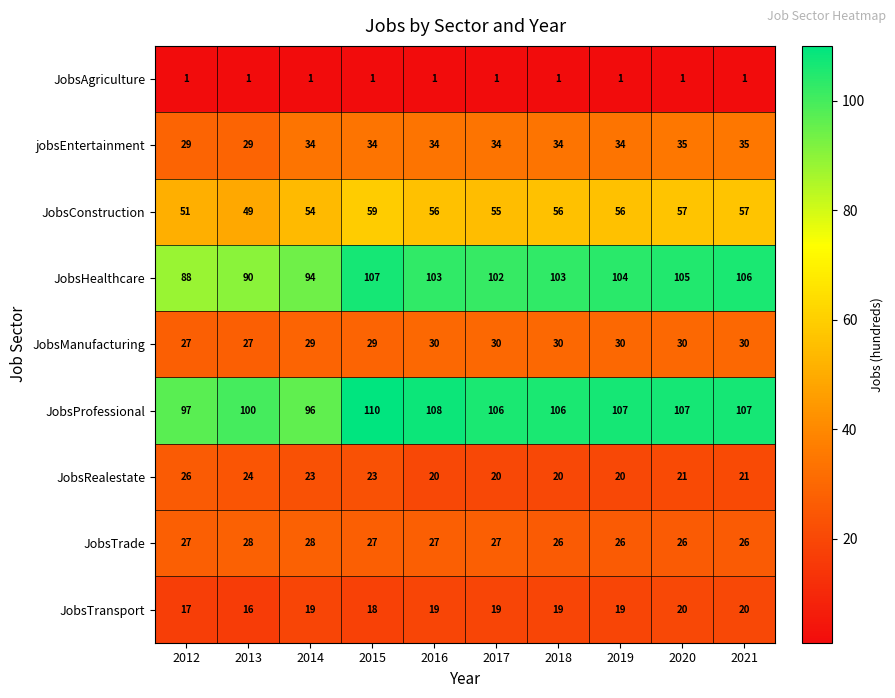

What is the maximum value shown in the chart?

110